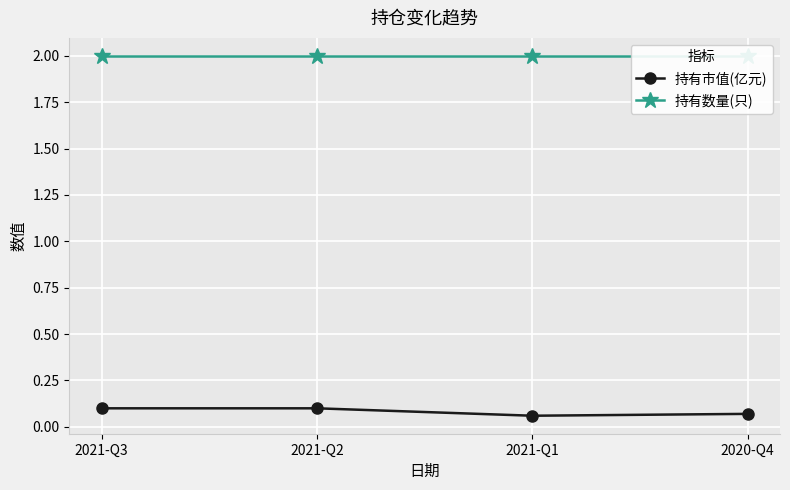

At which category does the chart reach its peak across all series?

2021-Q3